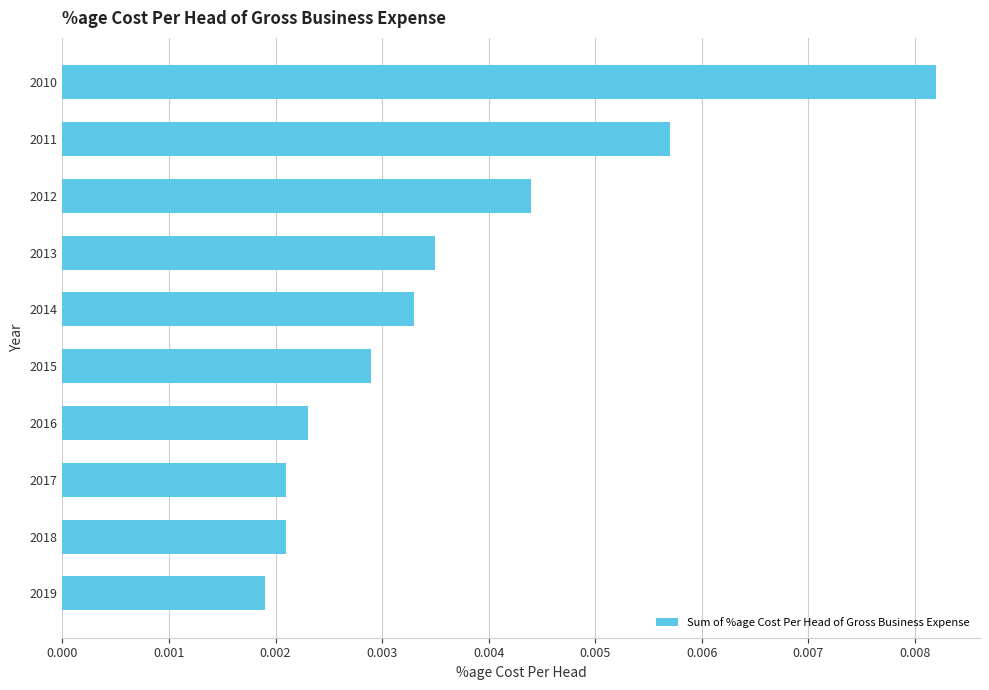

Which has a higher value, 2017 or 2013?

2013